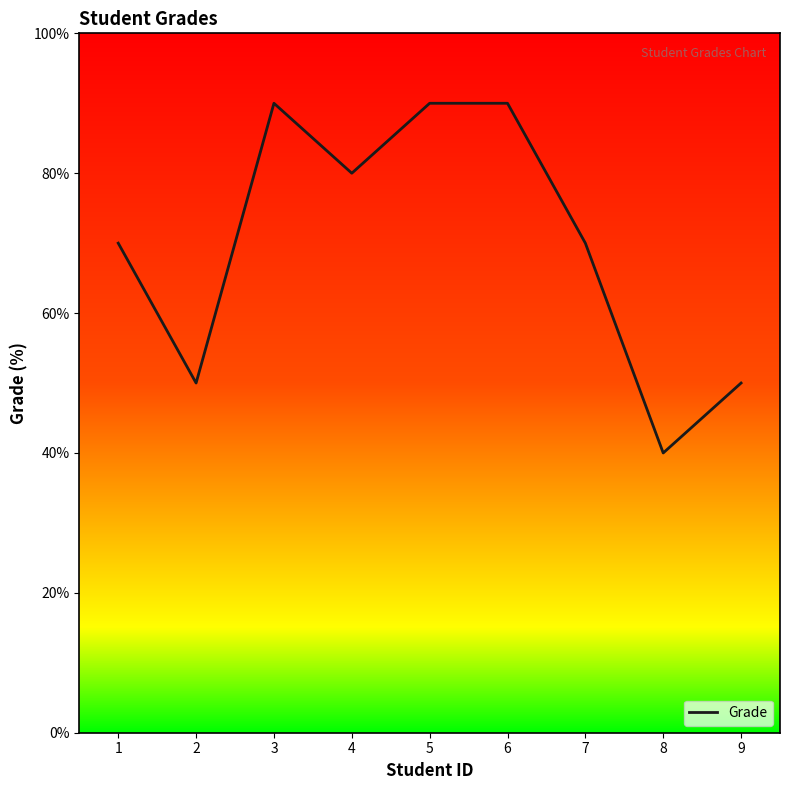

What is the ratio of the value at 4 to the value at 2?

1.6